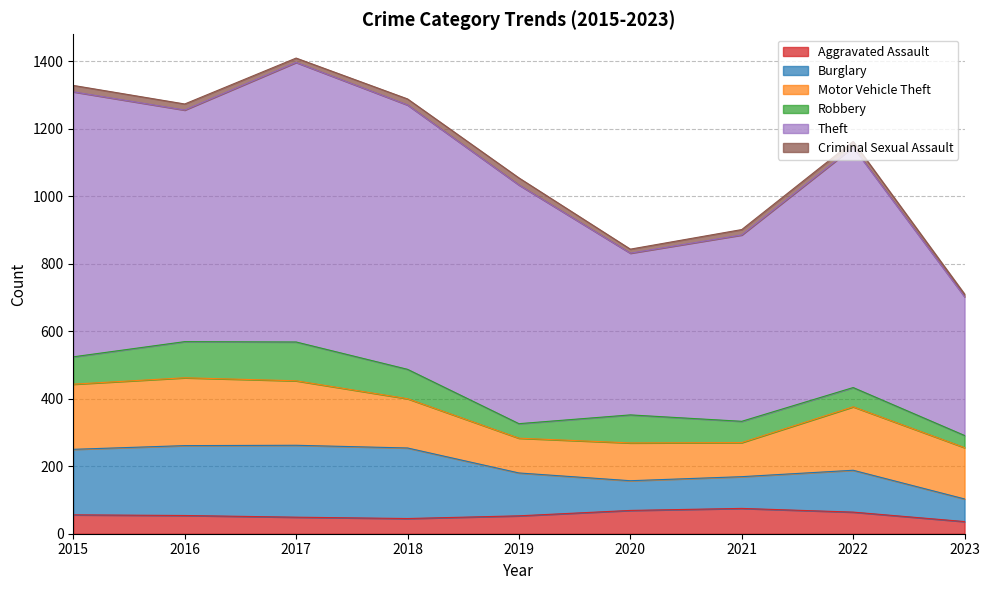

What is the difference between the maximum and minimum values in the Robbery series?

79